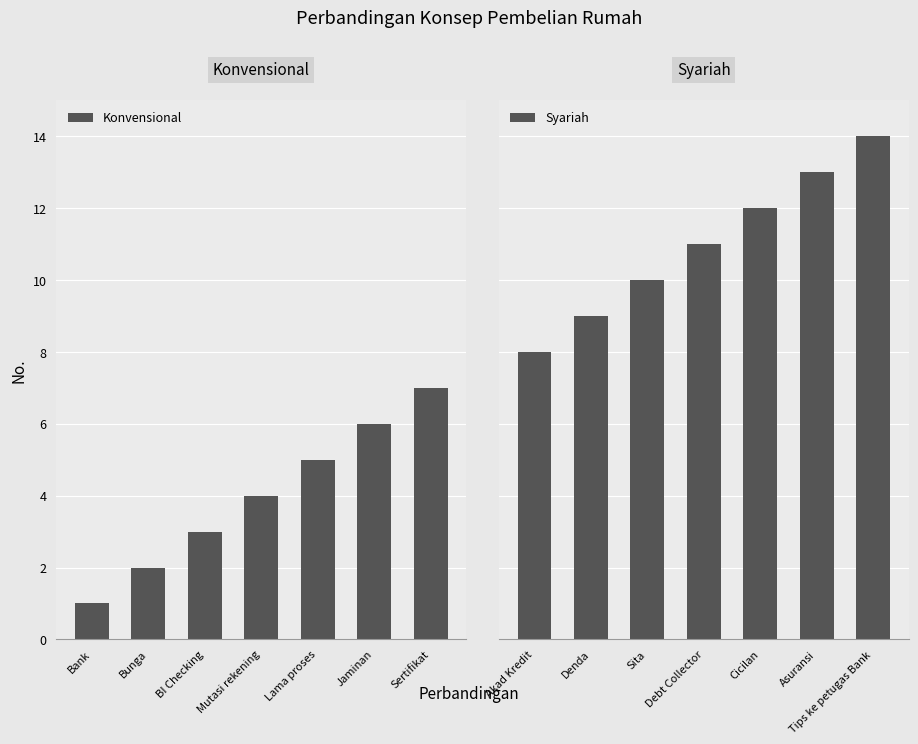

What is the value of the Konvensional bar at the 7th from the left?

7